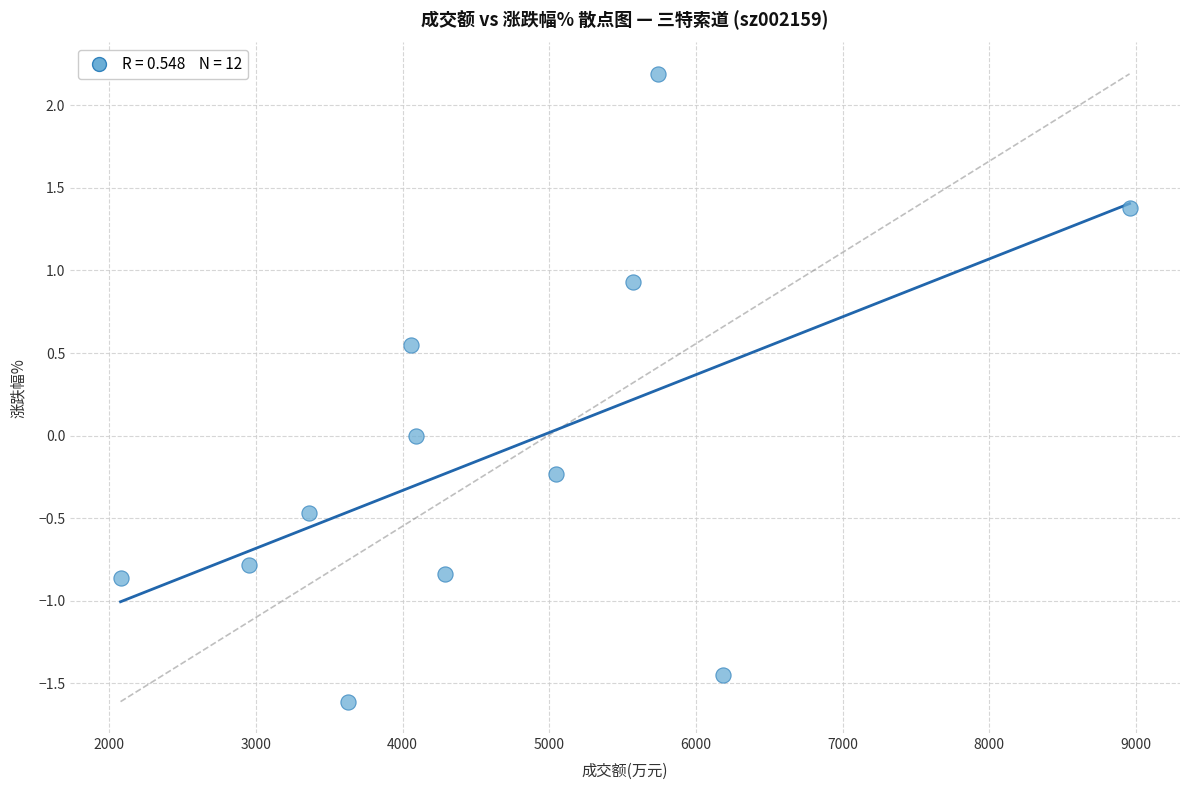

What is the range of Y values (max minus min)?

3.8